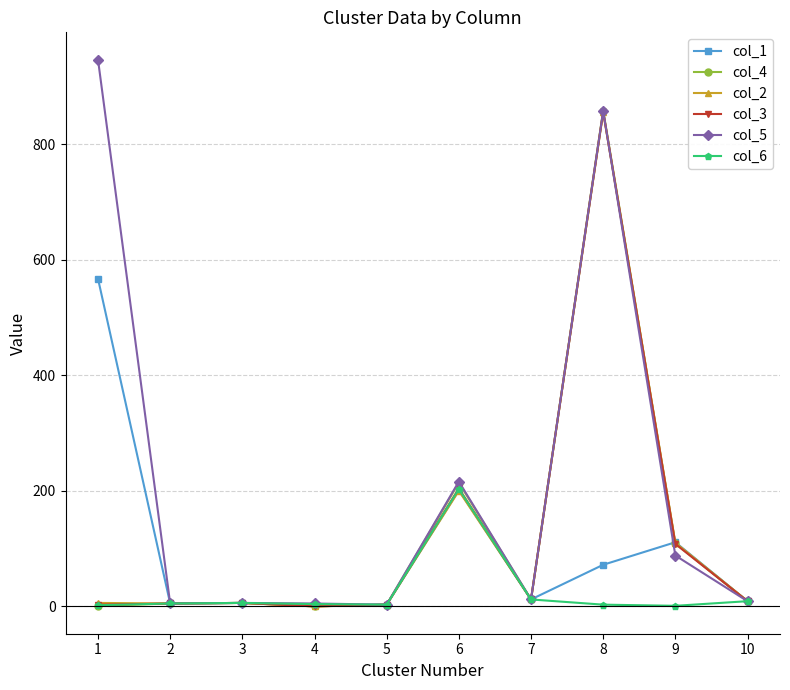

True or false: col_4 has more than 0 interior local peaks.

True